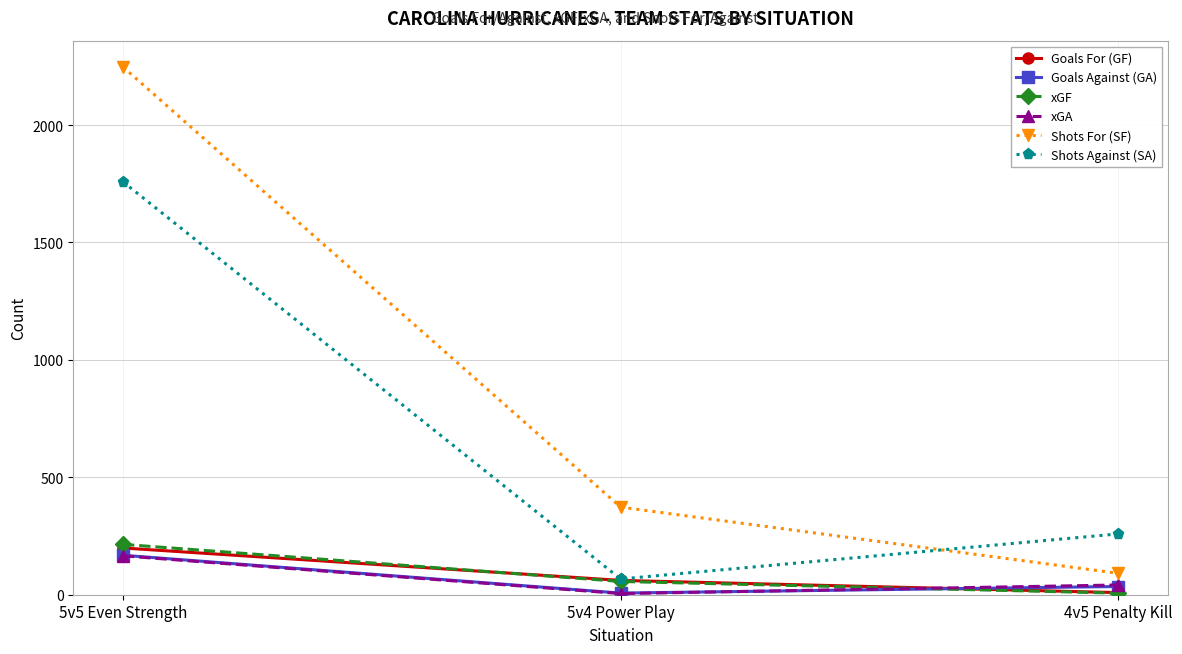

What is the value of the Shots For (SF) point at the 1st from the left?

2247.0